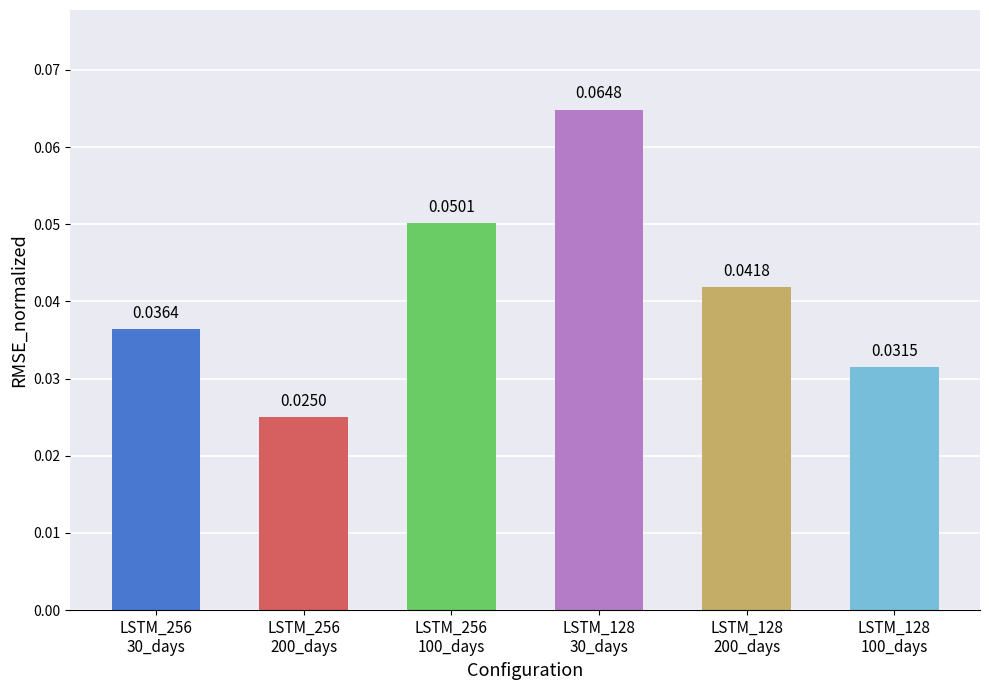

Which has a higher value, LSTM_256
100_days or LSTM_128
200_days?

LSTM_256
100_days